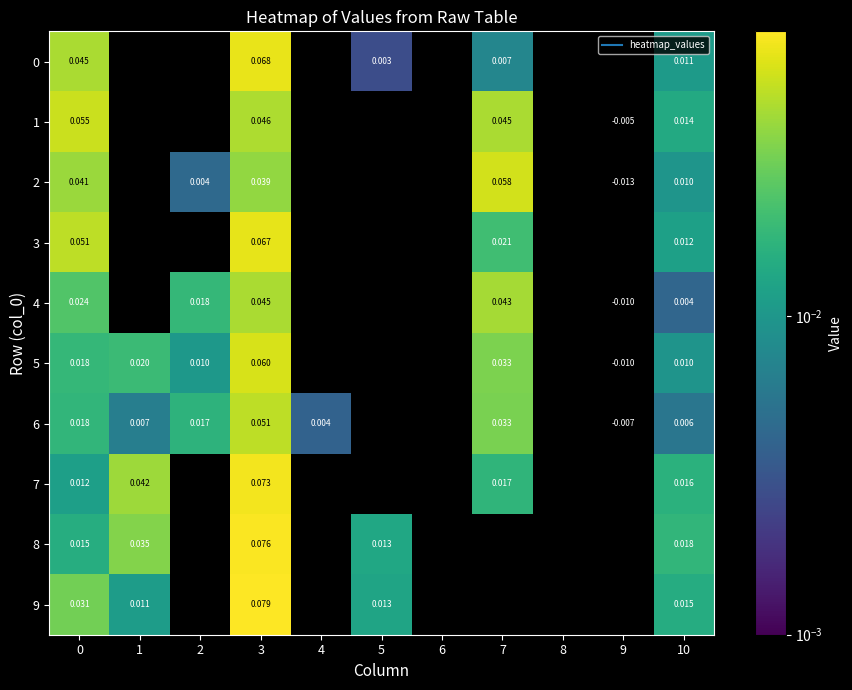

Between 5 and 10, which is larger?

10